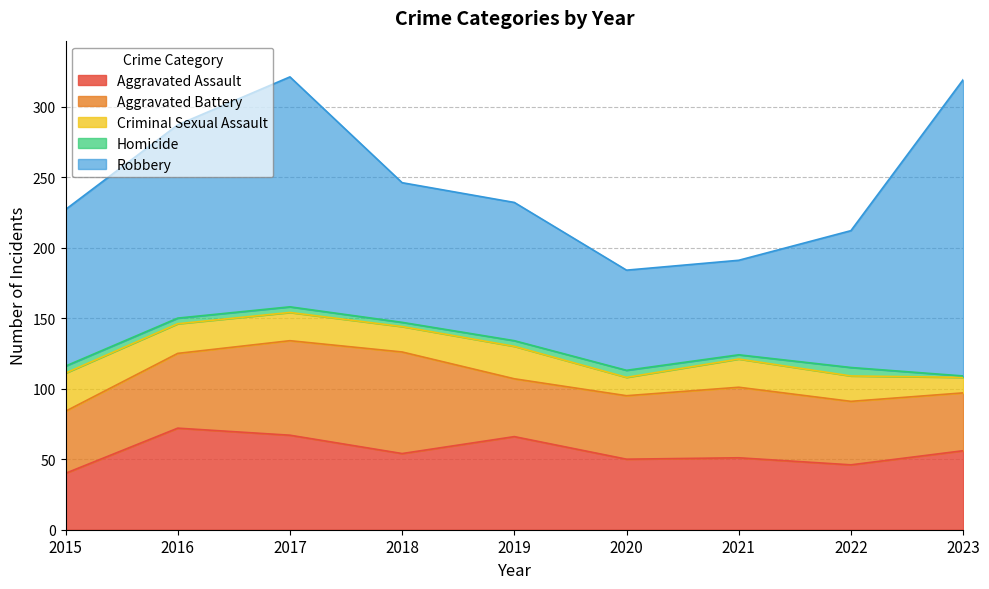

Reading right to left, extract all data points from this chart.

Aggravated Assault: 2023=56	2022=46	2021=51	2020=50	2019=66	2018=54	2017=67	2016=72	2015=40
Aggravated Battery: 2023=41	2022=45	2021=50	2020=45	2019=41	2018=72	2017=67	2016=53	2015=44
Criminal Sexual Assault: 2023=11	2022=18	2021=20	2020=13	2019=23	2018=18	2017=20	2016=21	2015=27
Homicide: 2023=1	2022=6	2021=3	2020=5	2019=4	2018=3	2017=4	2016=4	2015=5
Robbery: 2023=210	2022=97	2021=67	2020=71	2019=98	2018=99	2017=163	2016=137	2015=111